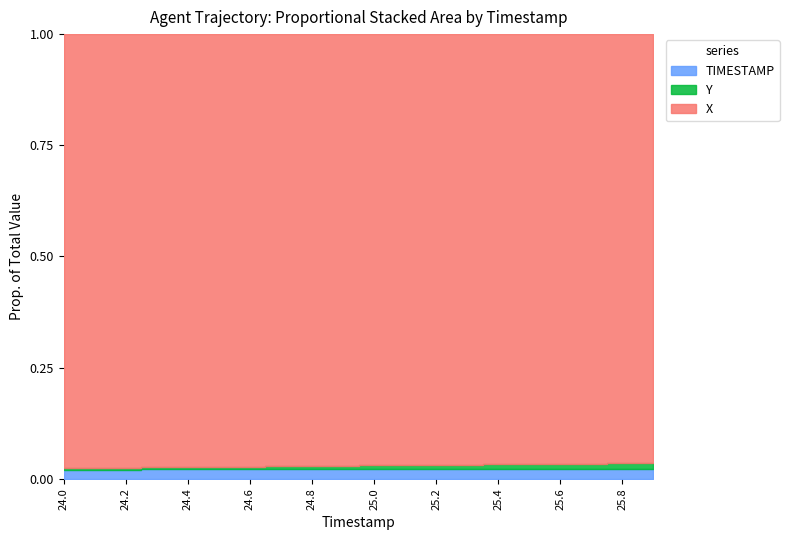

Rank the series at 25.7 from highest to lowest value.

X, TIMESTAMP, Y